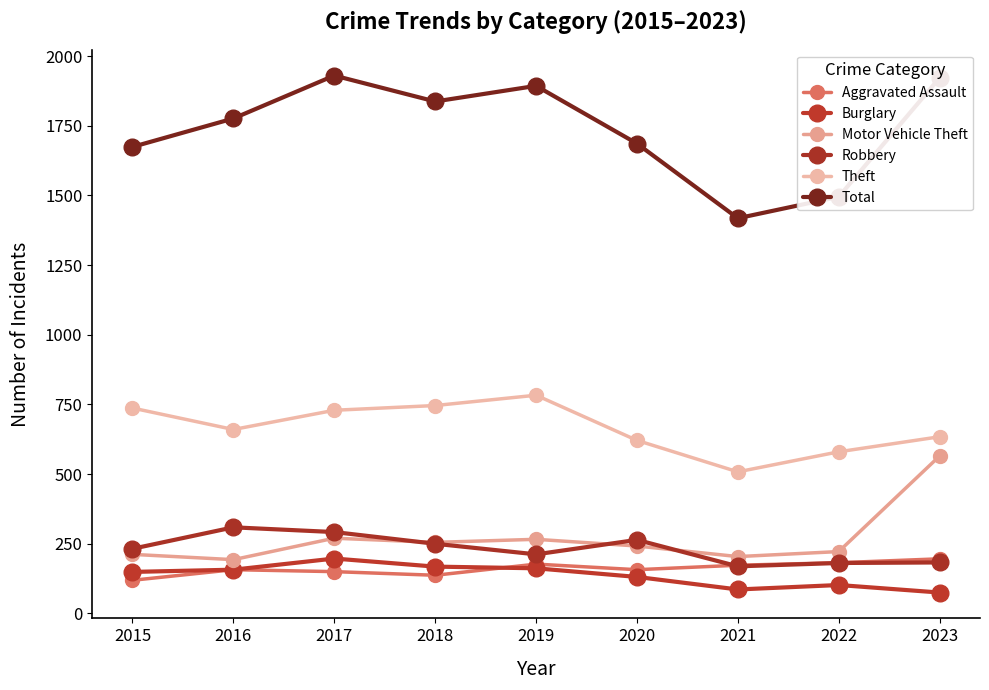

Which series changed the most between 2018 and 2022?

Total